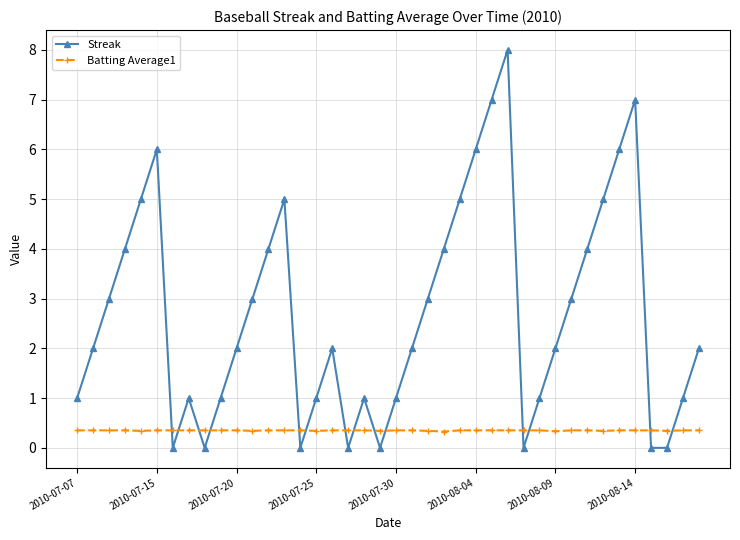

List the series in order of their overall mean, highest first.

Streak, Batting Average1